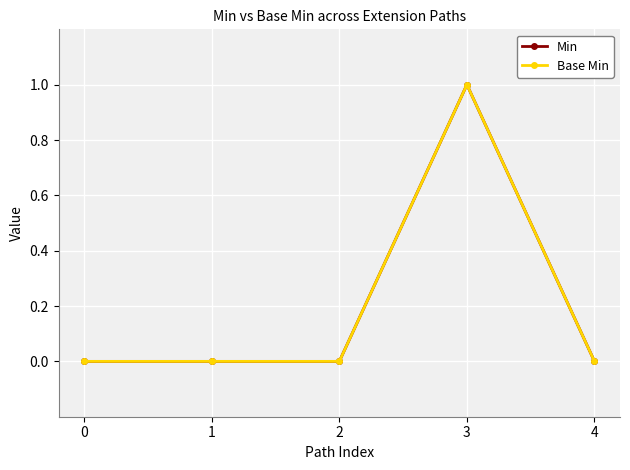

Which series changed the most between 0 and 3?

Min